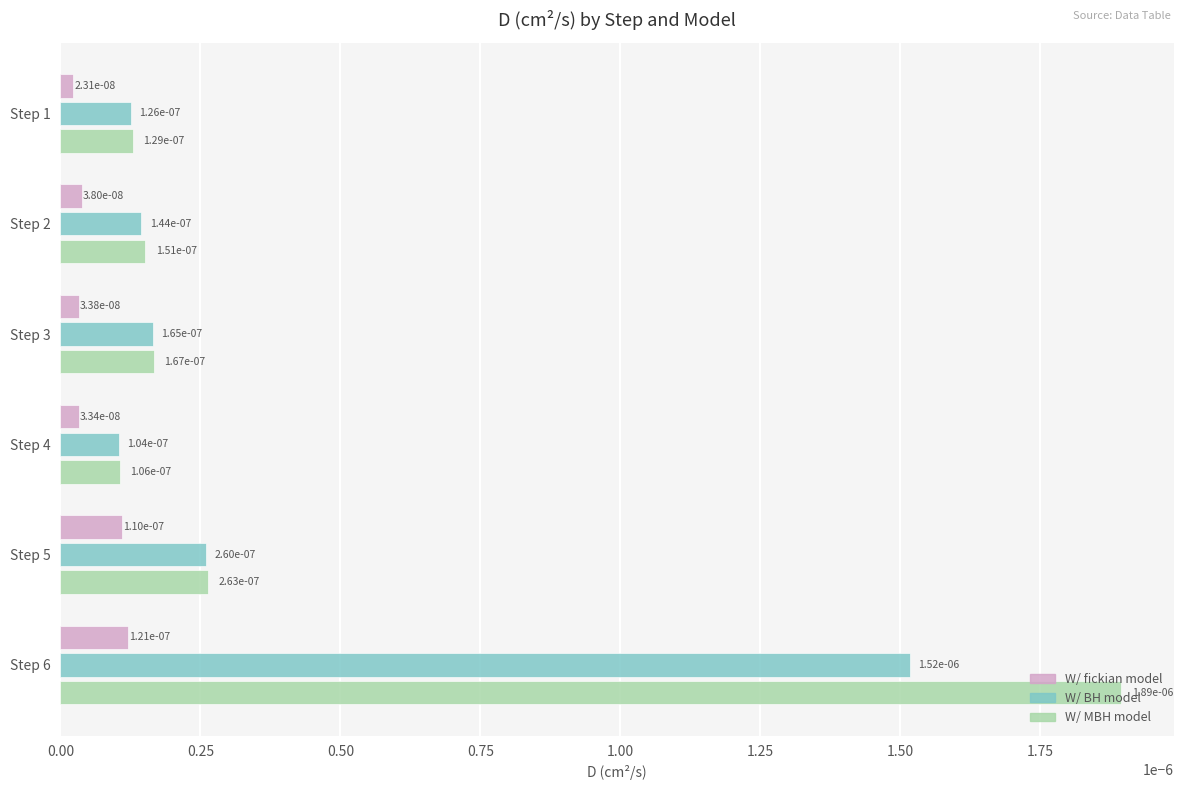

At how many categories does at least one series exceed 0?

6